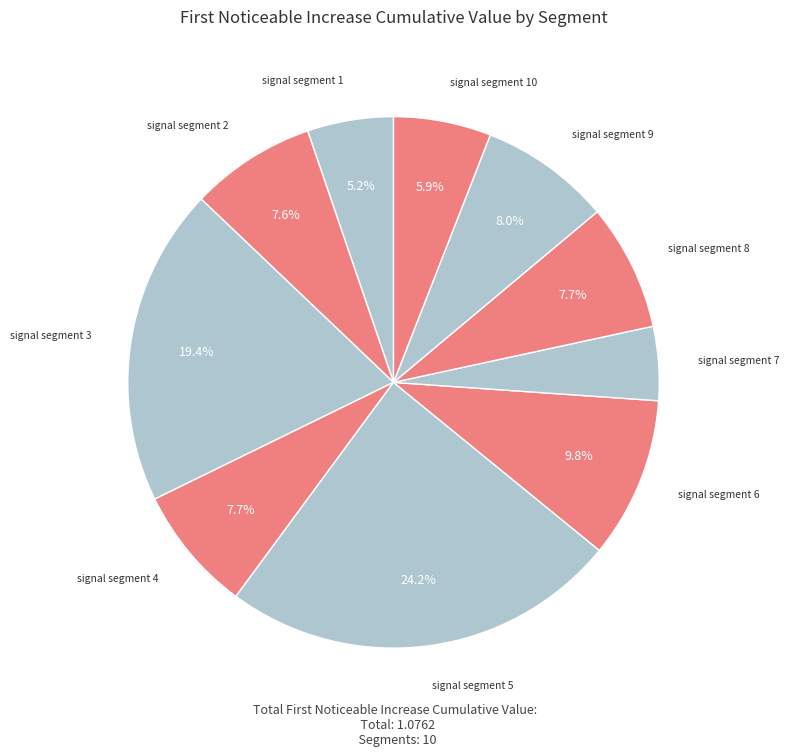

How many slices are in this pie chart?

10